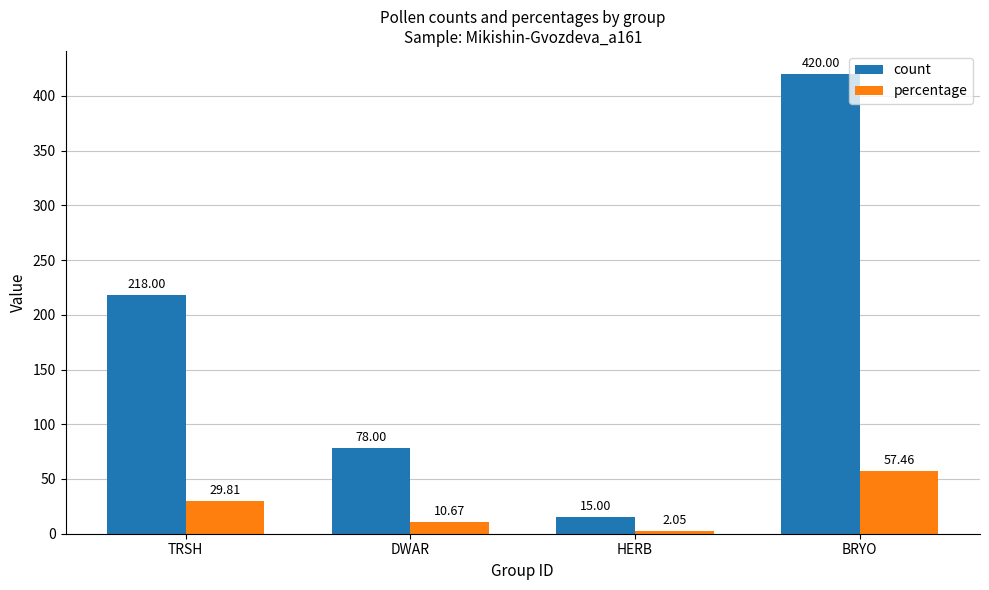

What is the difference between the second highest and second lowest values in the count series?

140.0